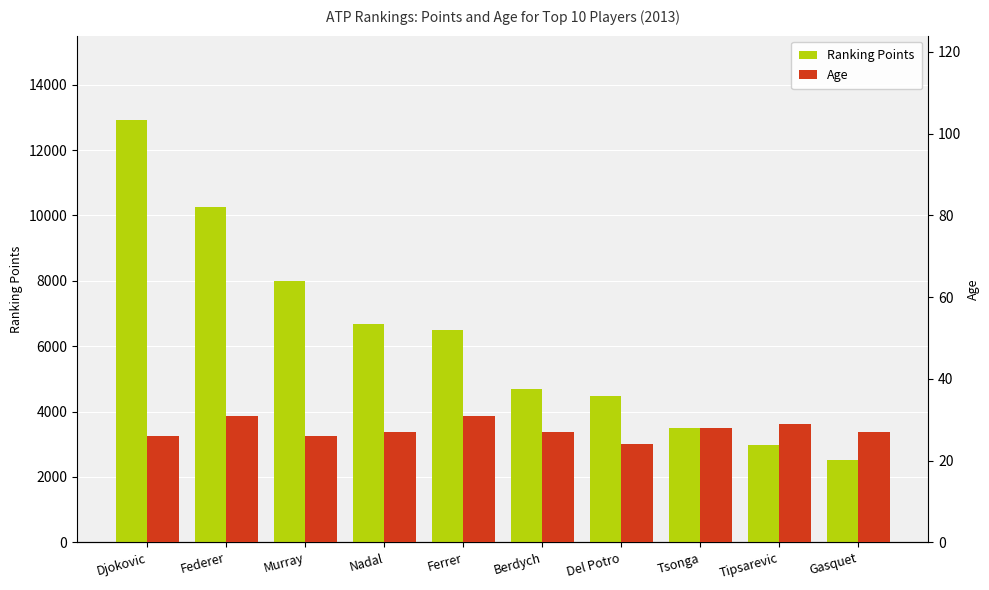

List the series in order of their peak value, lowest first.

Age, Ranking Points